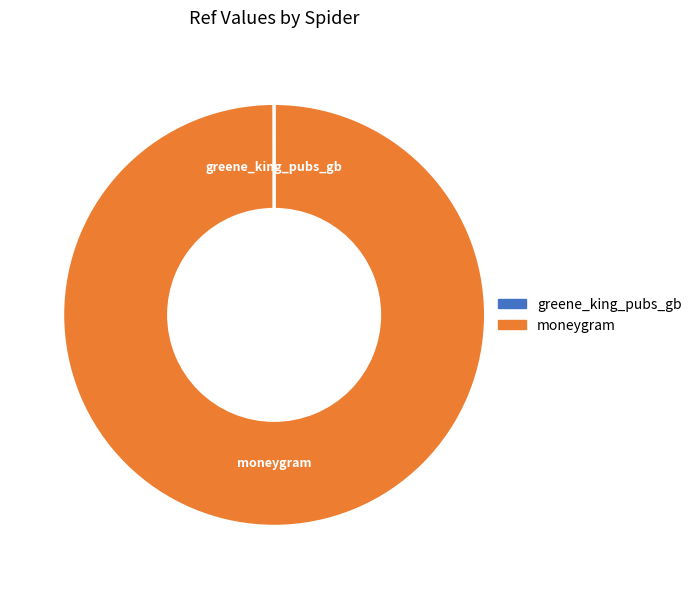

What is the largest slice in the pie chart?

moneygram